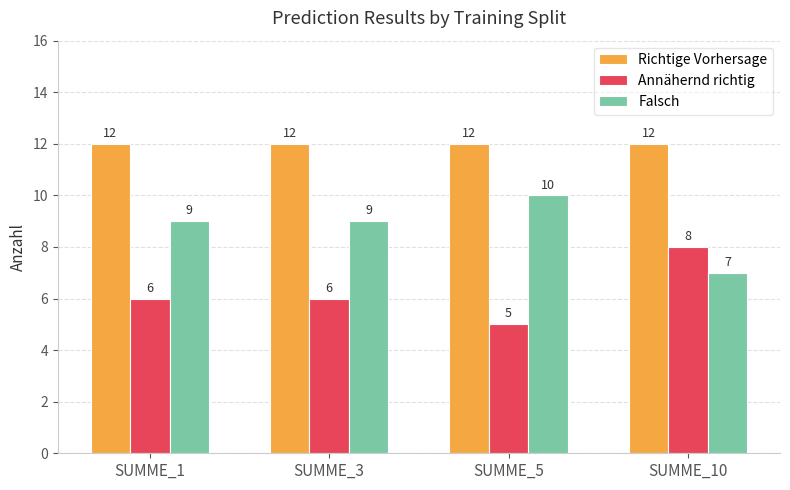

Is the value of Annähernd richtig at SUMME_5 greater than the value of Falsch at SUMME_5?

No